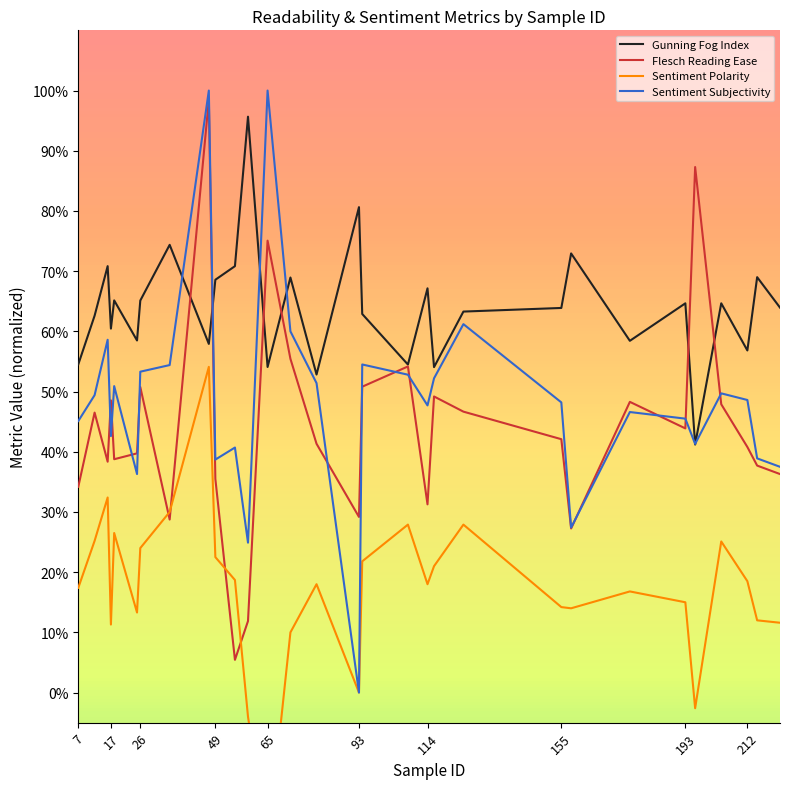

True or false: Sentiment Subjectivity has a value of 0.2 at 155.

False